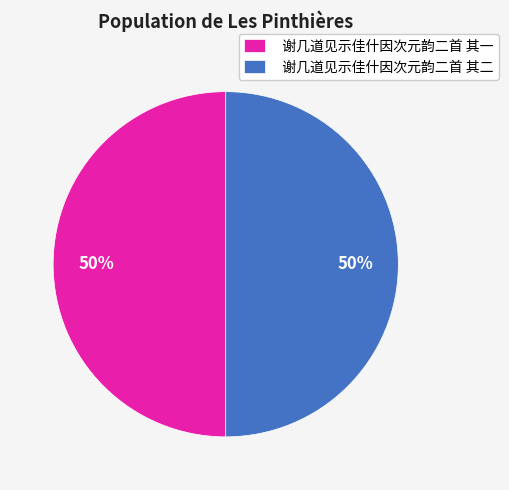

To the nearest percent, what percentage of the pie is 谢几道见示佳什因次元韵二首 其二?

50%